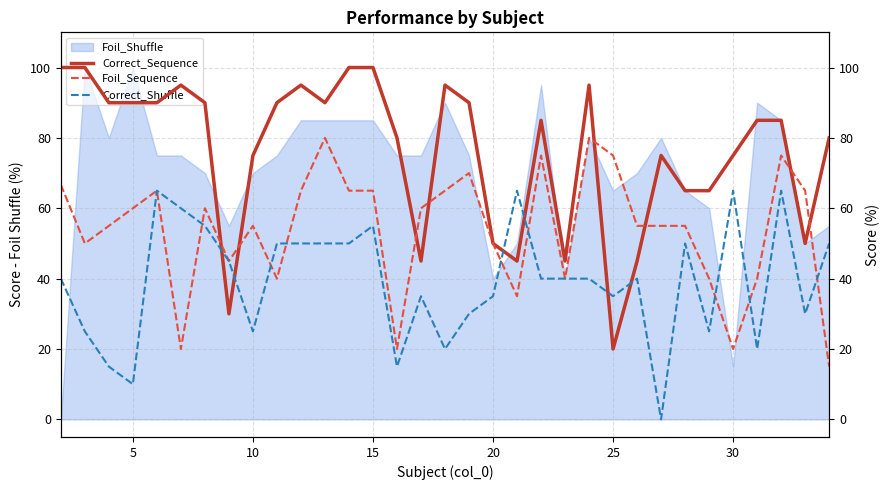

How many times do Foil_Sequence and Correct_Shuffle cross each other?

8